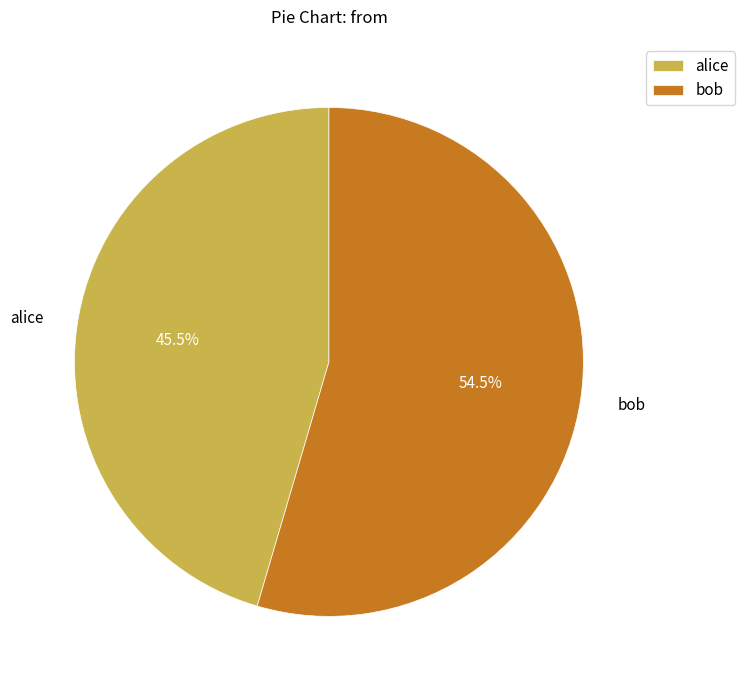

What is the total percentage of bob and alice?

100.0%